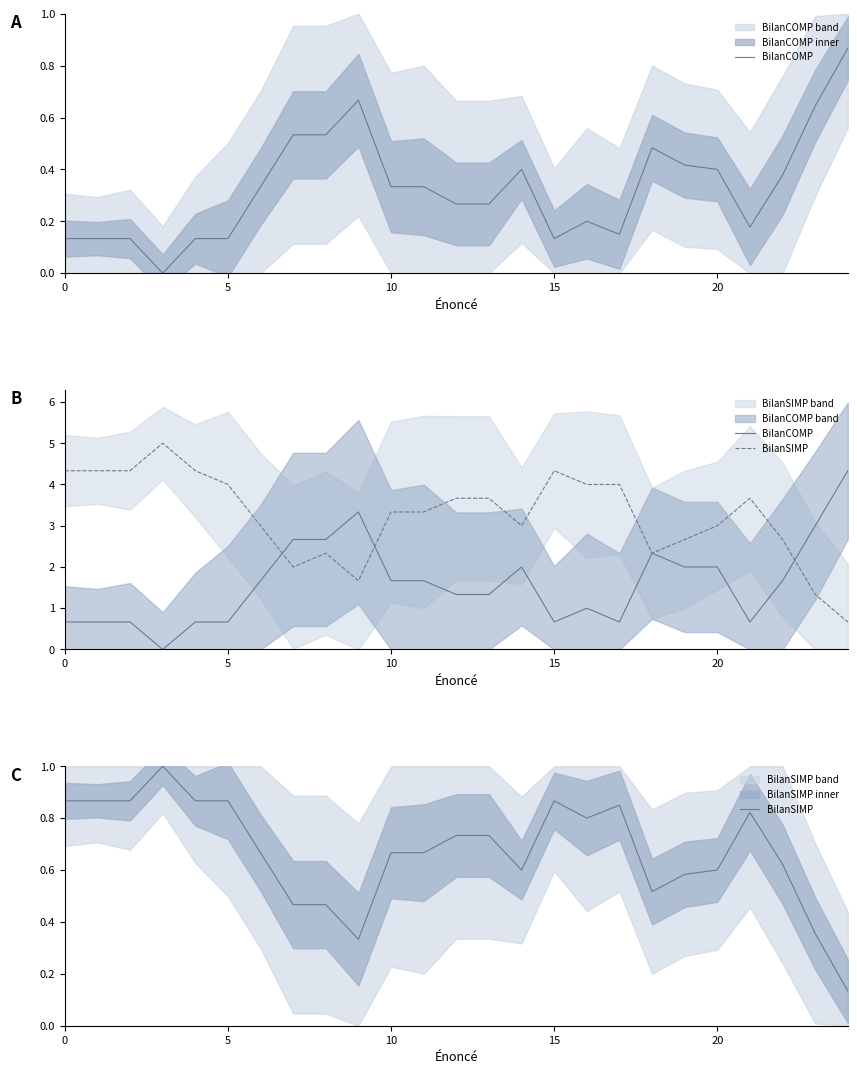

Which has a higher value, 10 or 10?

10